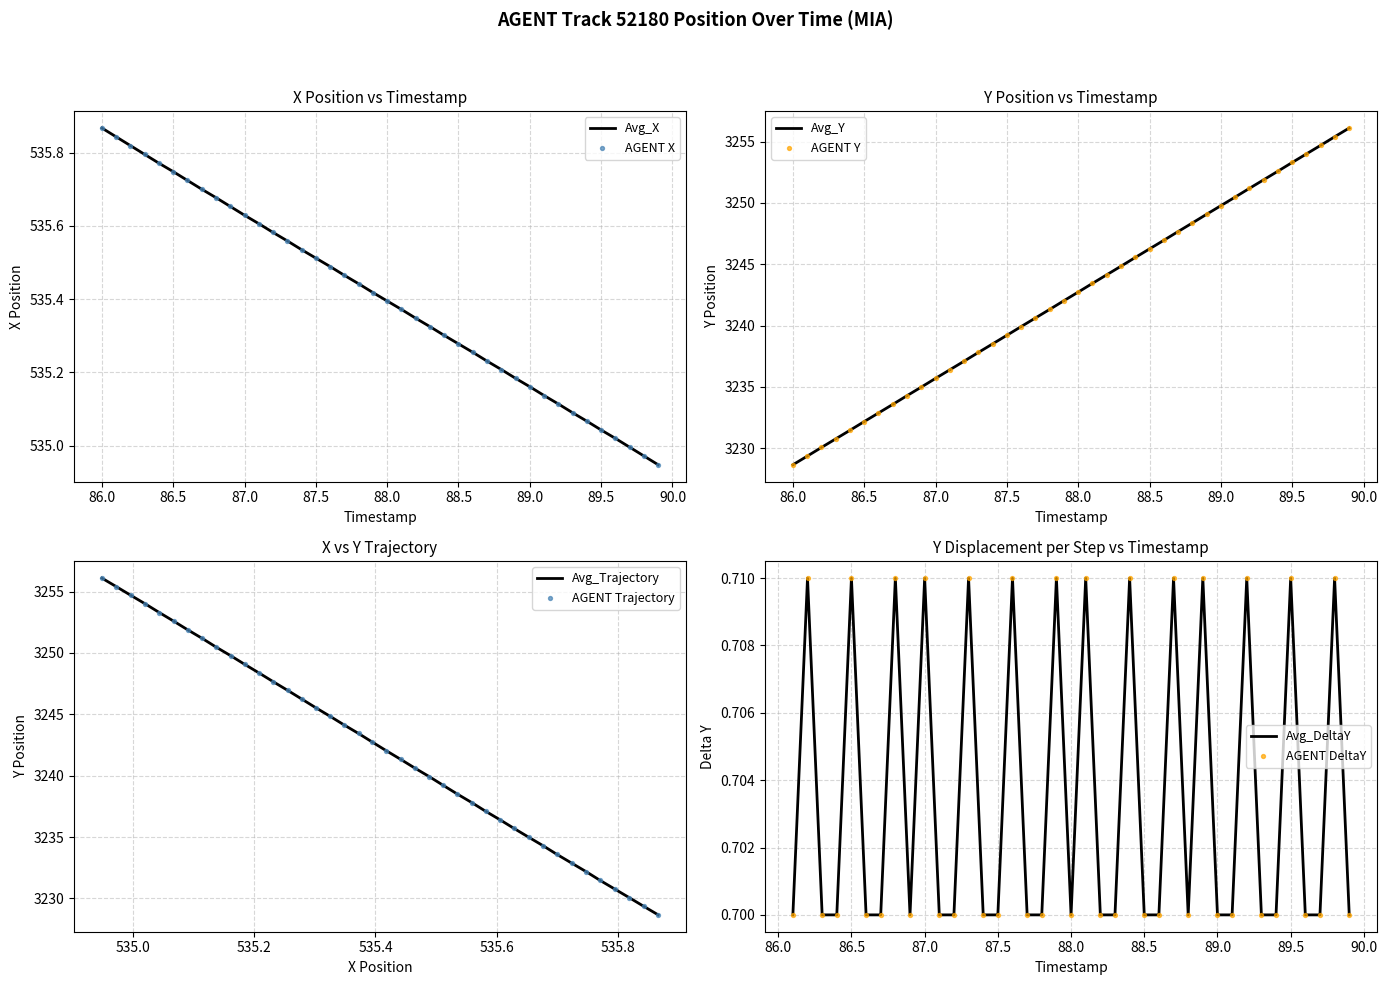

Which series has the widest spread of Y values?

Y